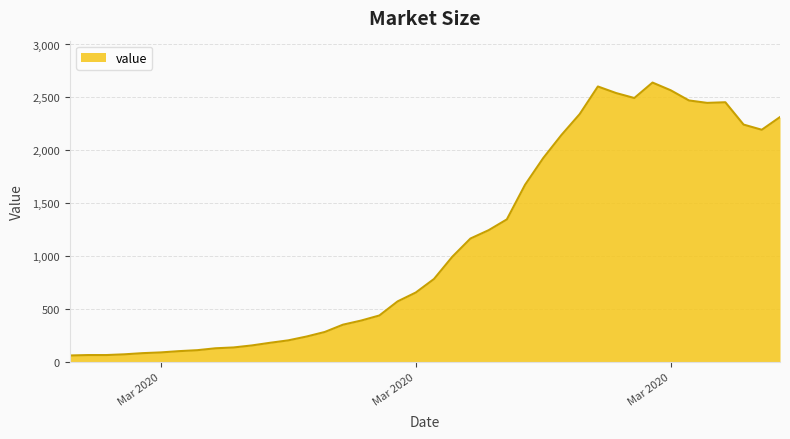

What is the difference between the maximum and minimum values?

2579